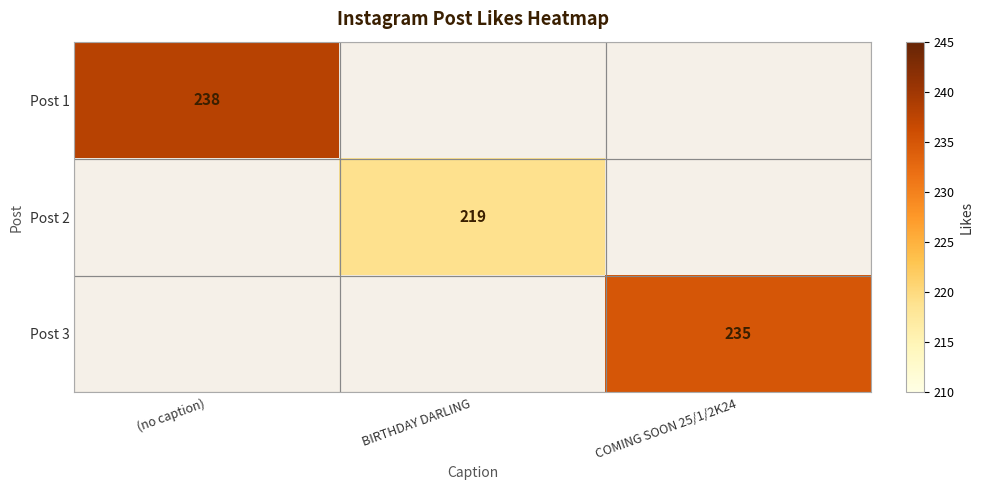

Is it true that Post 3 equals 235 at COMING SOON 25/1/2K24?

True